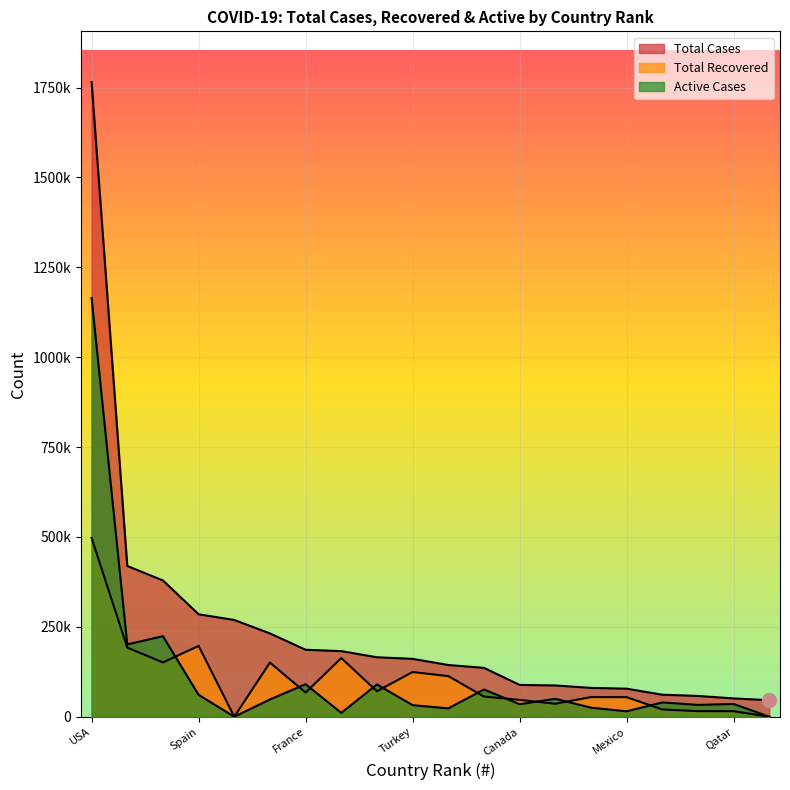

At which category is the sum across all series the highest?

USA